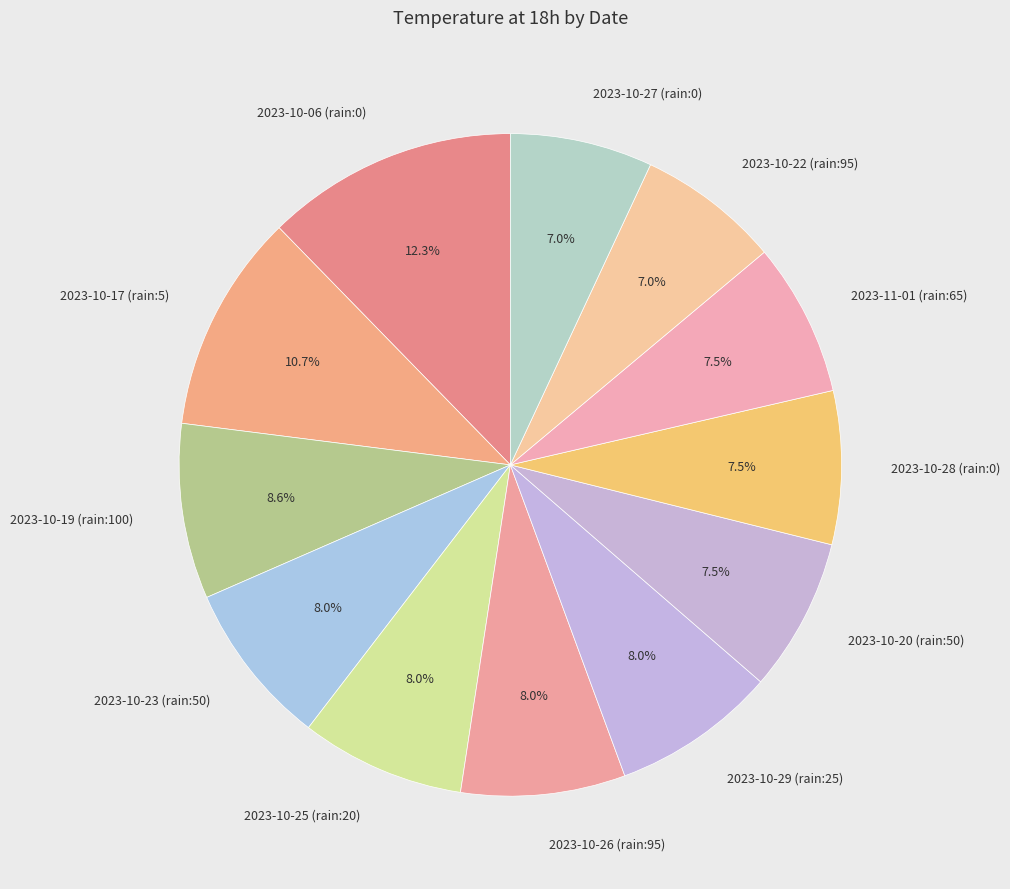

Between 2023-10-25 (rain:20) and 2023-10-17 (rain:5), which is larger?

2023-10-17 (rain:5)